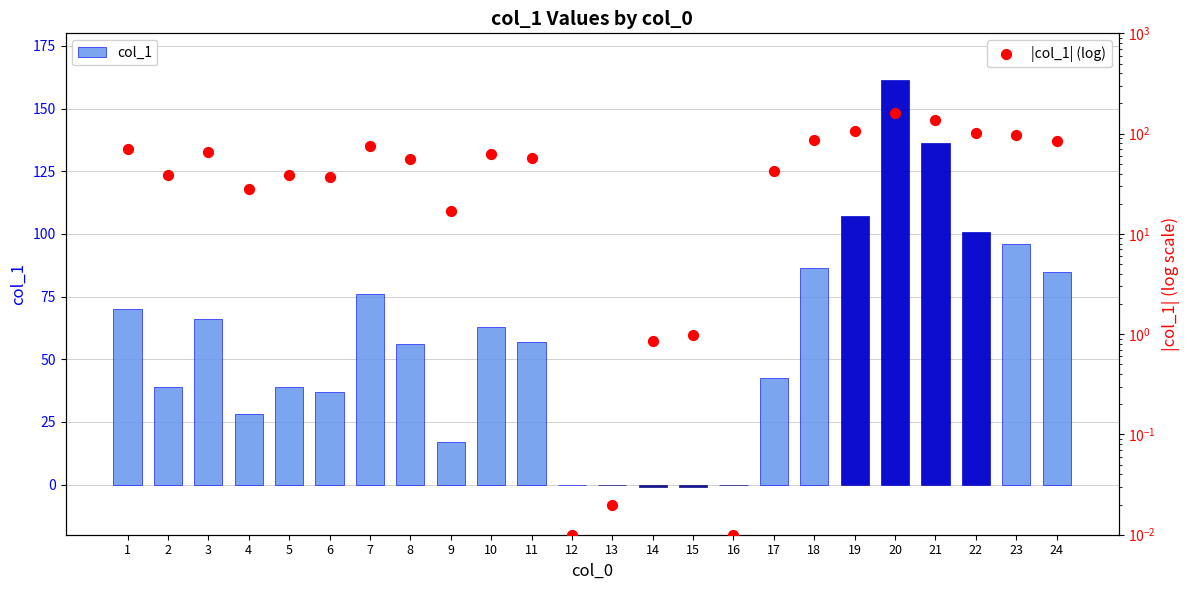

Which series has the largest Y range (max minus min)?

col_1